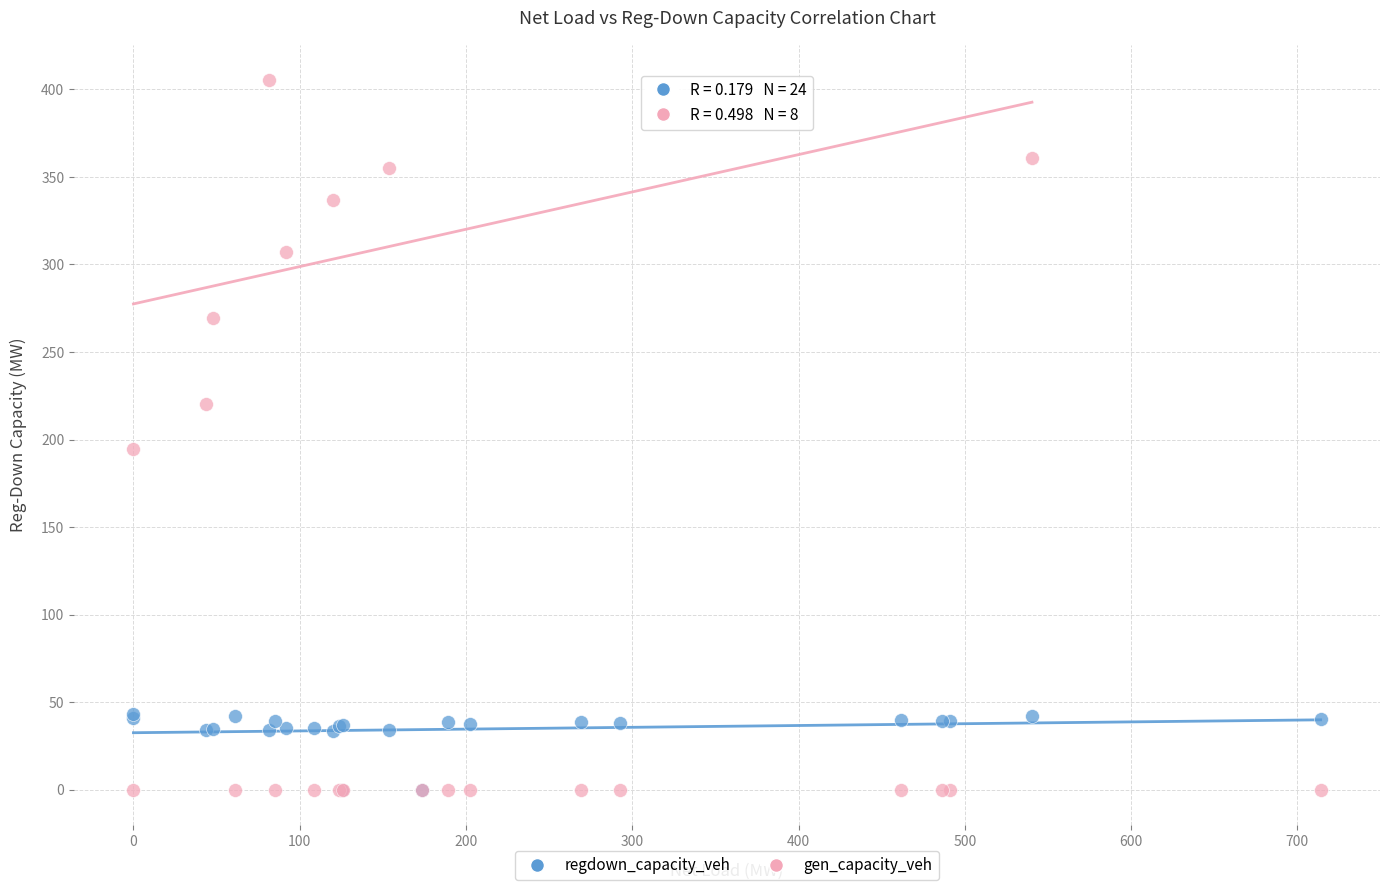

Across all series, what Y value is closest to 202?

194.5